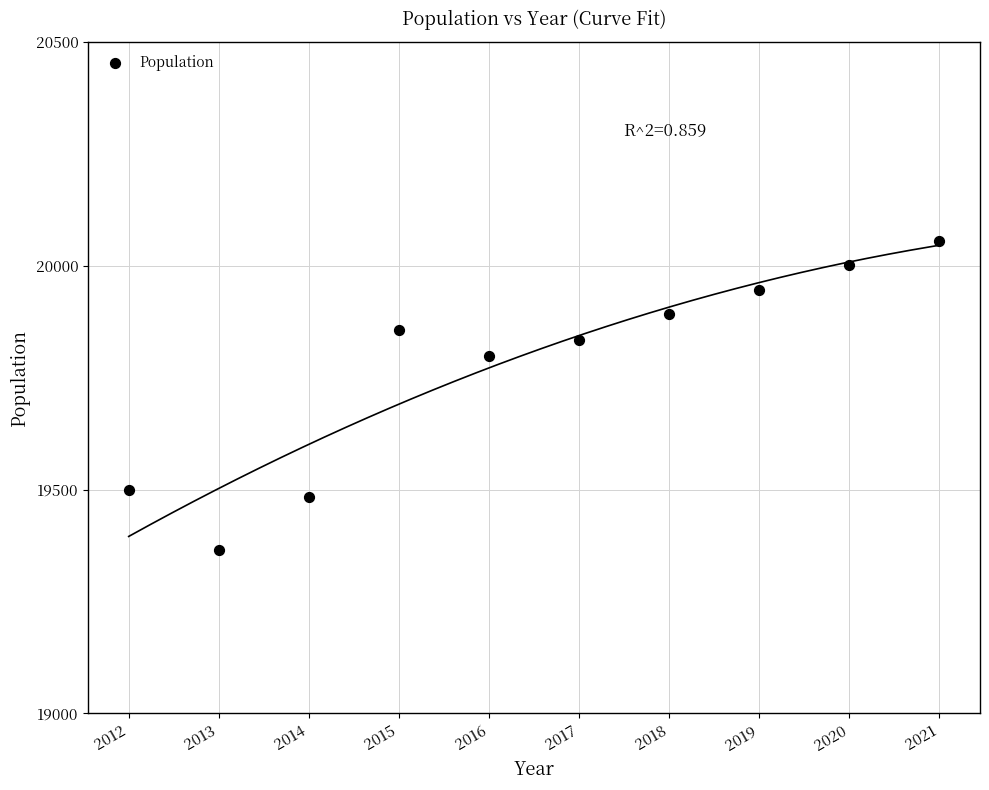

What is the average Y value?

19773